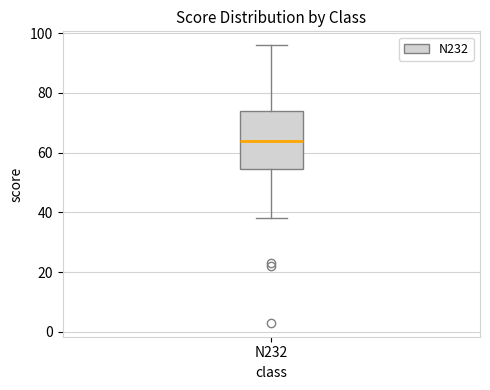

Transcribe this box plot: give where the median line is, the range the box spans, and where the two whiskers end, as read against the y-axis. The values are not printed on the chart, so give them approximately, as read against the axis.

median 64, box 54 to 74, whiskers 38 to 96